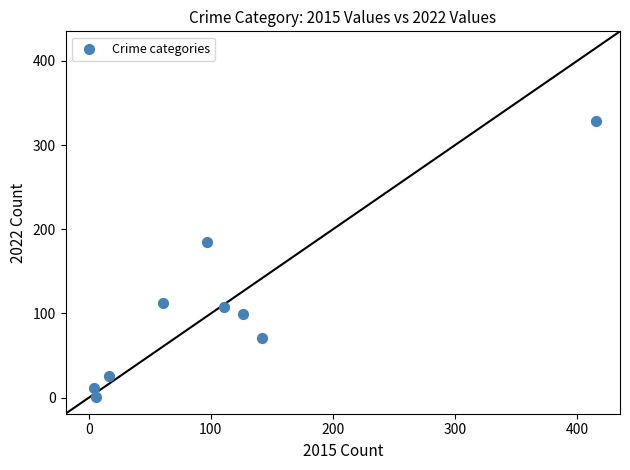

What Y value in the scatter plot is closest to 165?

185